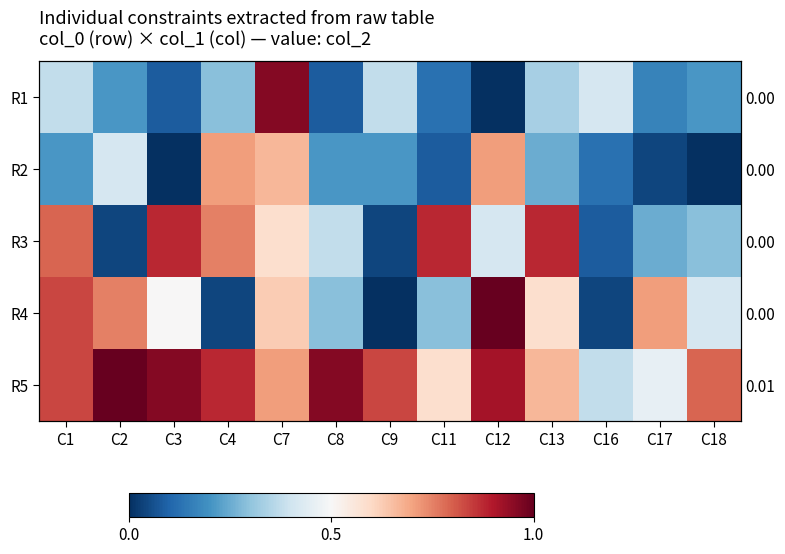

Where is R5 nearest to the value 0?

C16